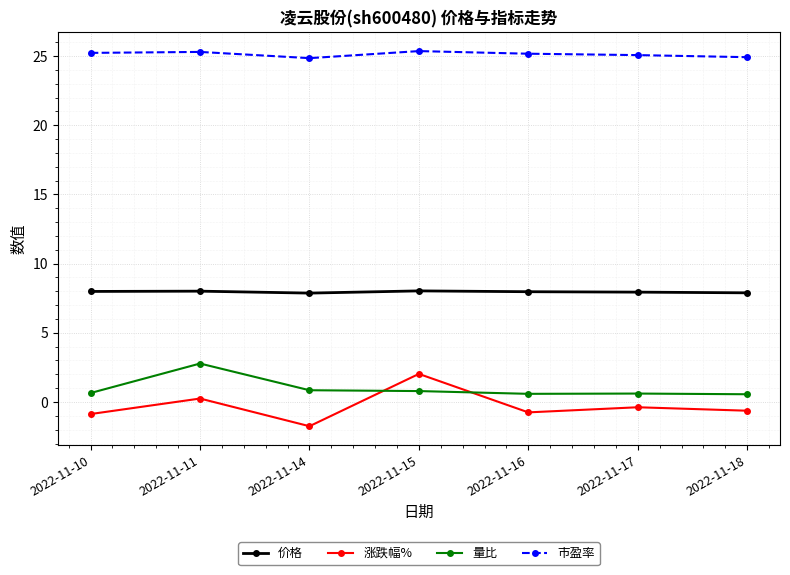

What is the difference between the maximum and minimum values in the 市盈率 series?

0.5